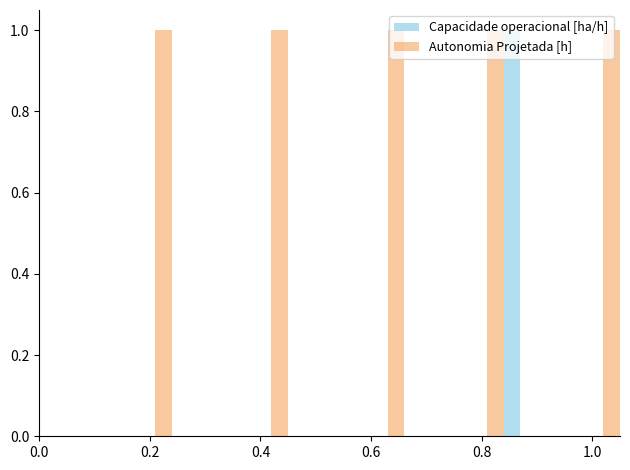

The value of Autonomia Projetada [h] at 3 is 1.5. True or false?

False